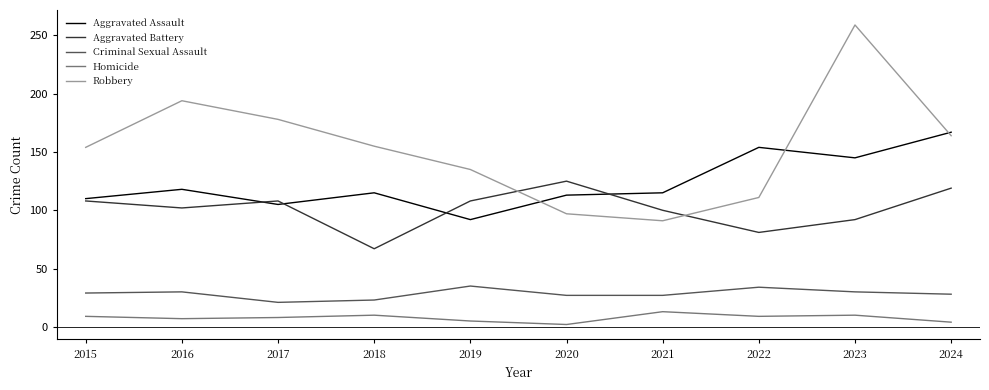

What is the lowest value of the Criminal Sexual Assault series?

21